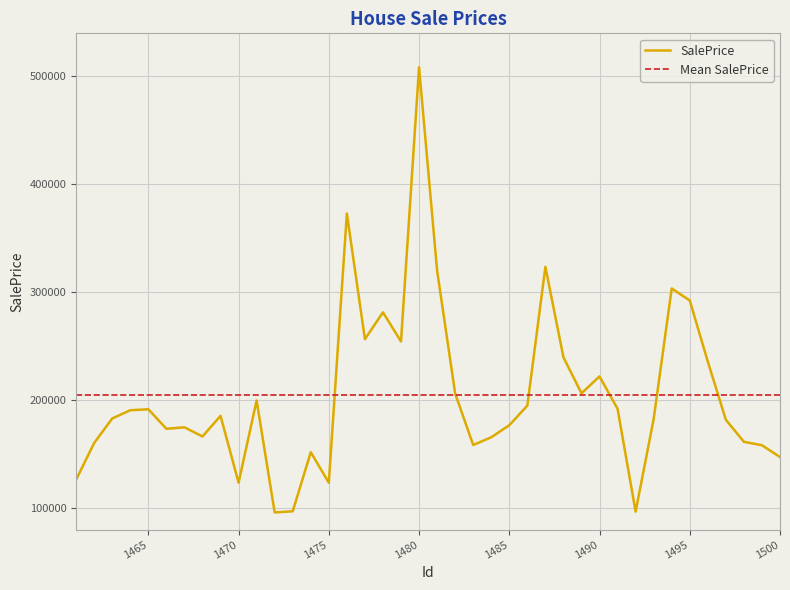

What is the difference between the maximum and minimum values?

412566.9